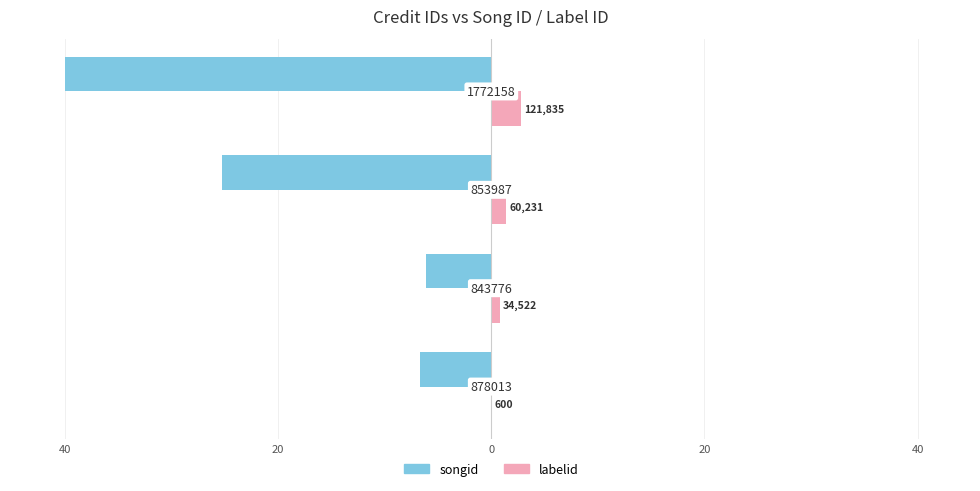

What are all the series names shown in the legend?

songid, labelid